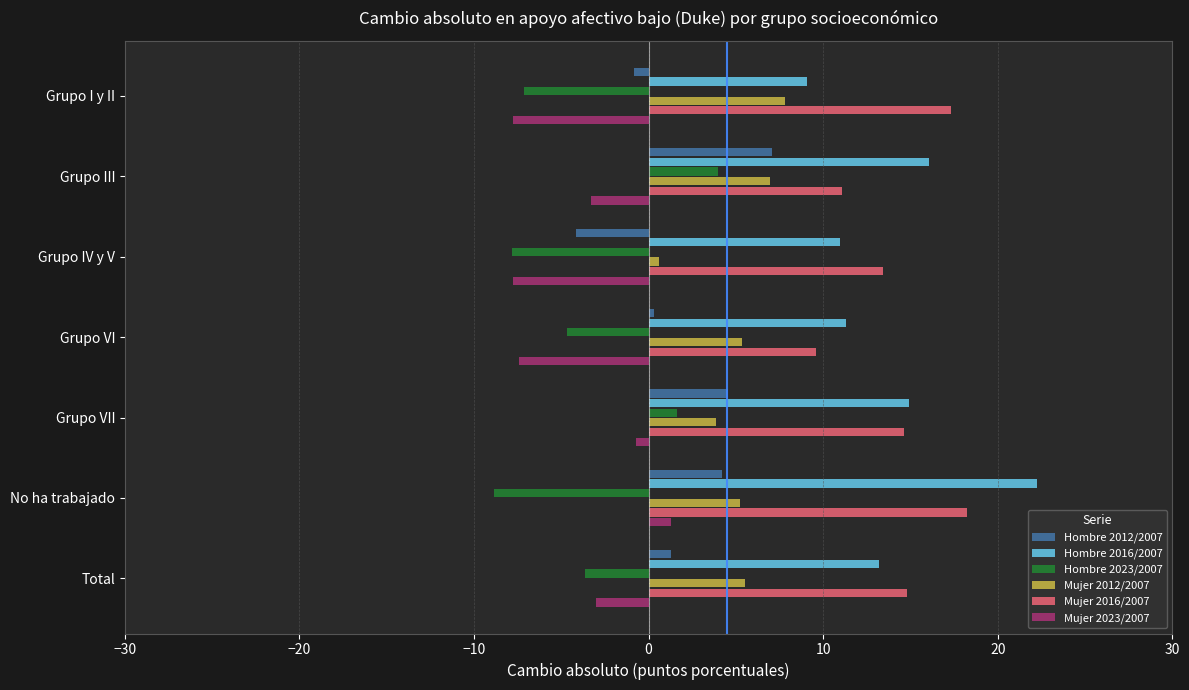

What is the difference between the highest and lowest values at Total?

18.5